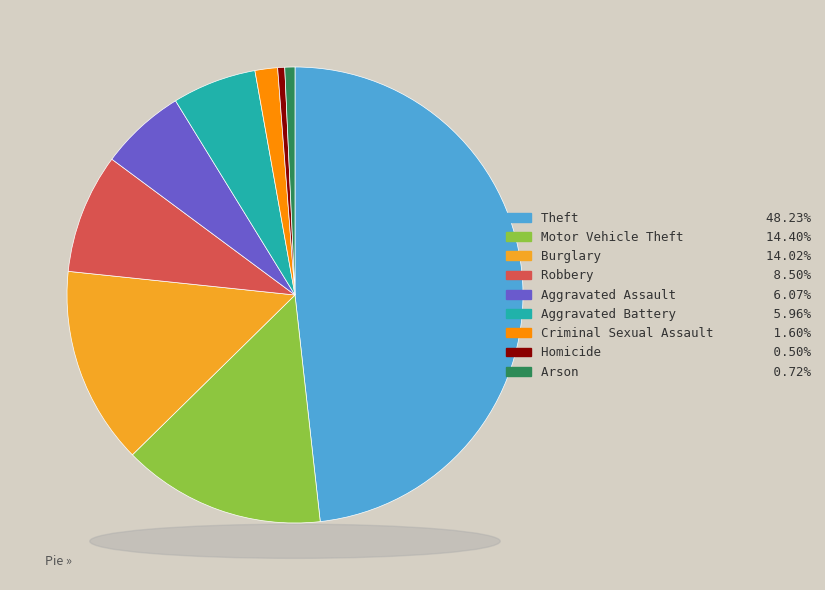

The Arson slice represents 1% of the pie. True or false?

True